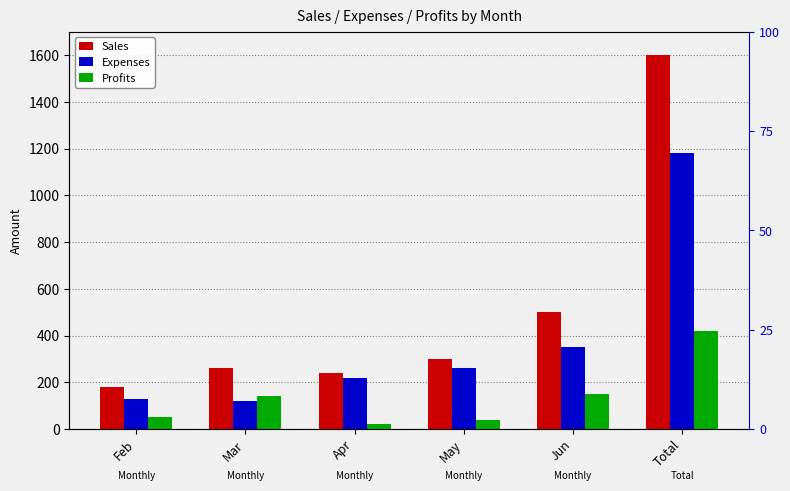

What is the sum of all Sales values?

3080